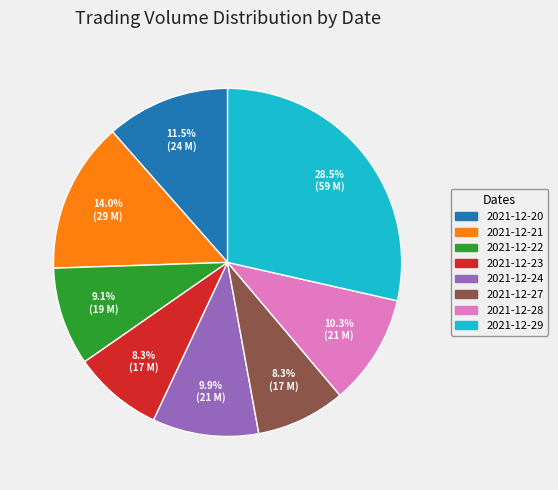

The 2021-12-21 slice represents 25% of the pie. True or false?

False